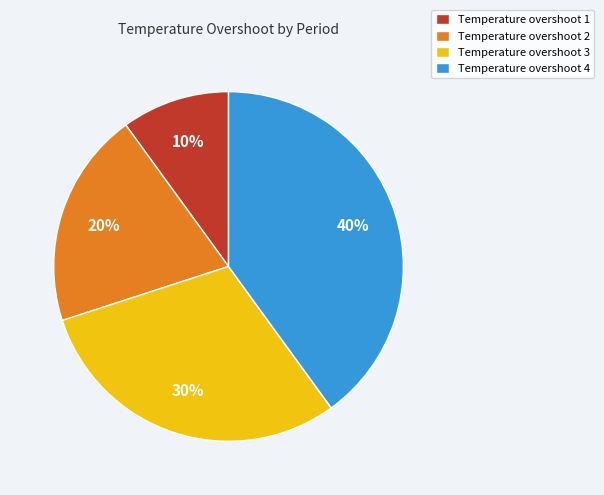

Which category has the biggest portion of the pie?

Temperature overshoot 4